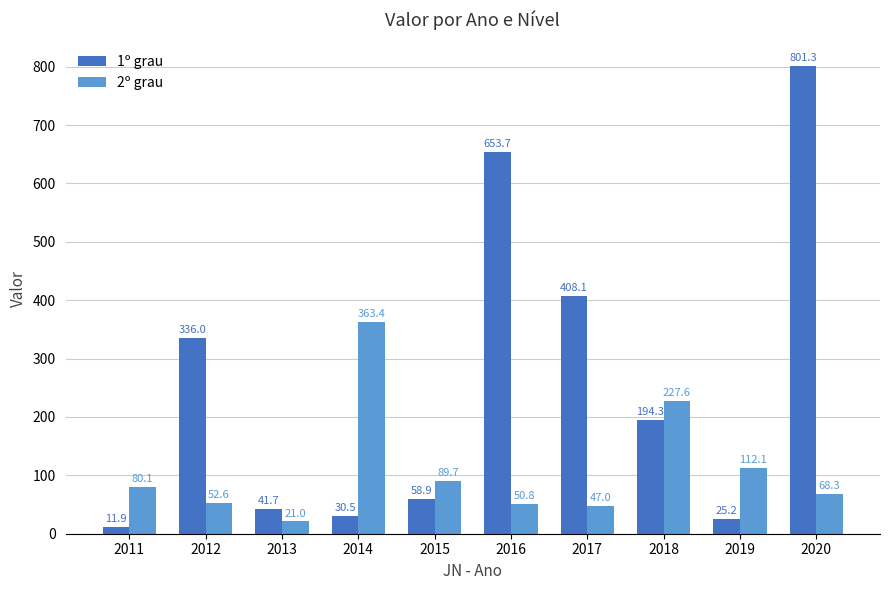

Are the bars grouped side by side (vs. stacked)?

Yes